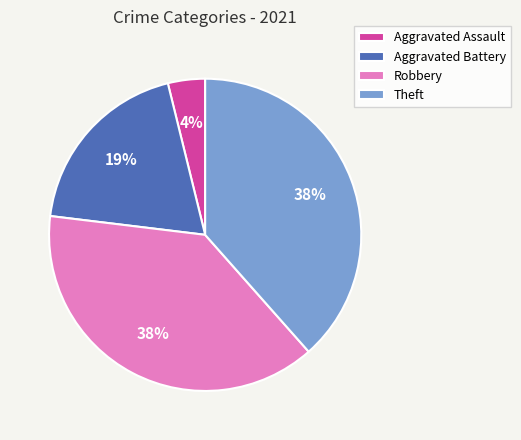

How many slices are in this pie chart?

4